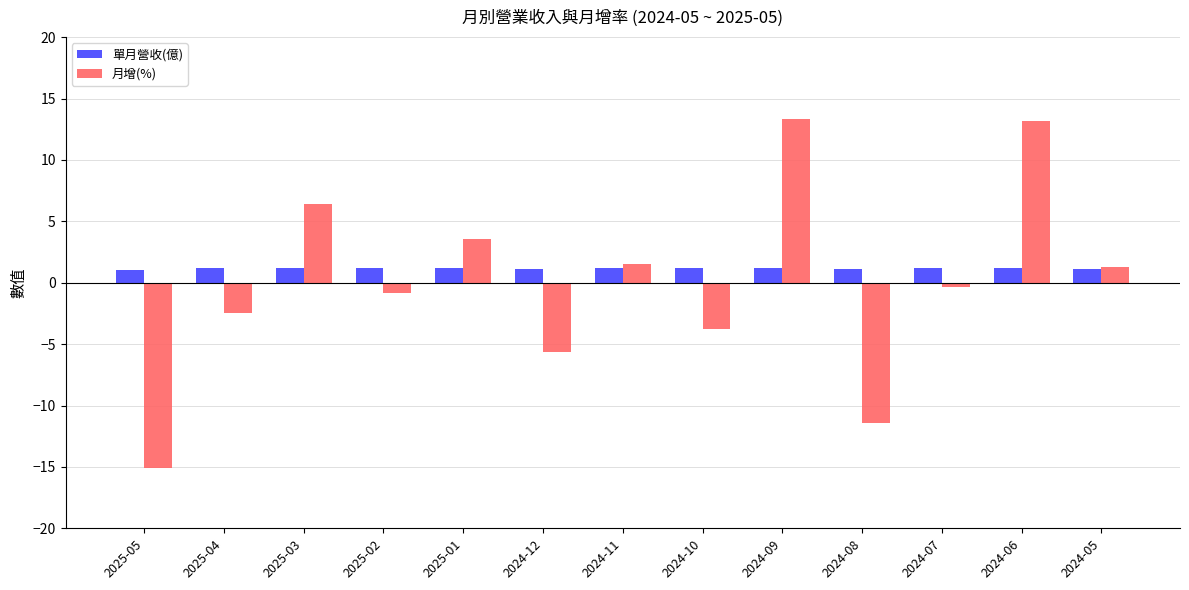

What is the smallest value displayed?

-15.1